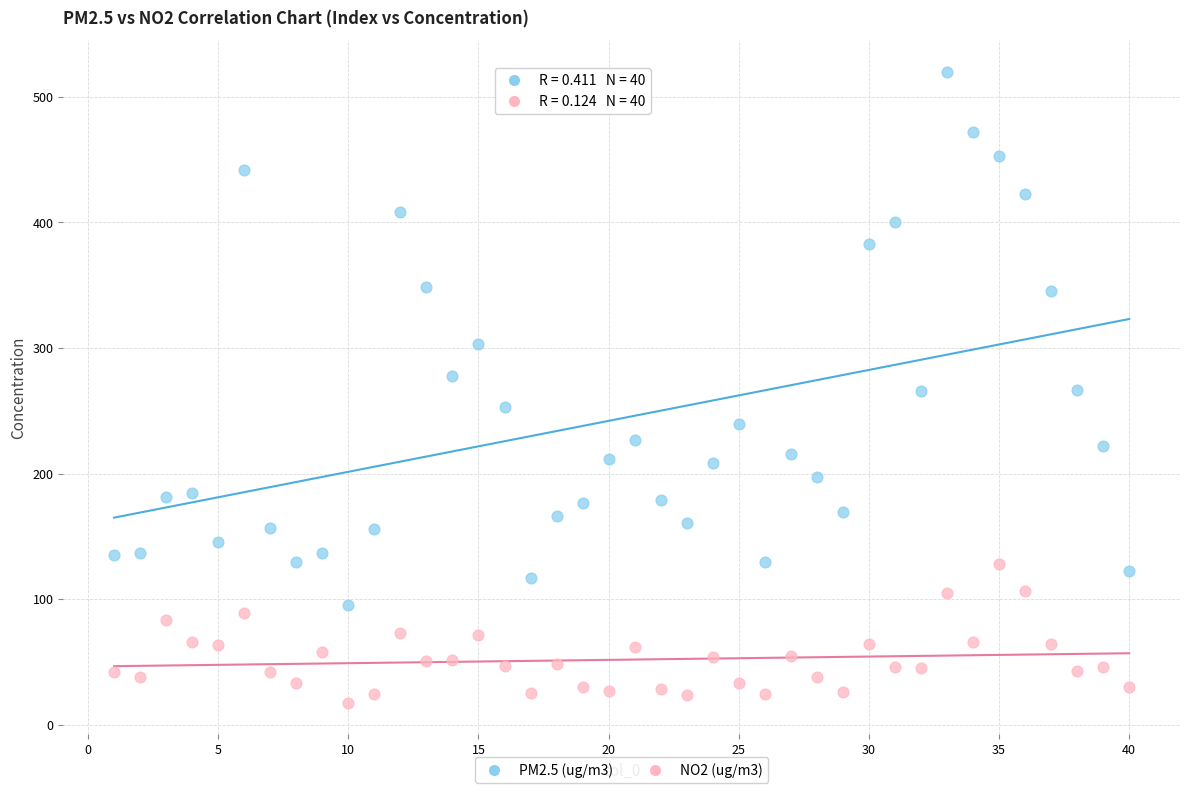

Which series reaches the minimum Y coordinate?

NO2 (ug/m3)